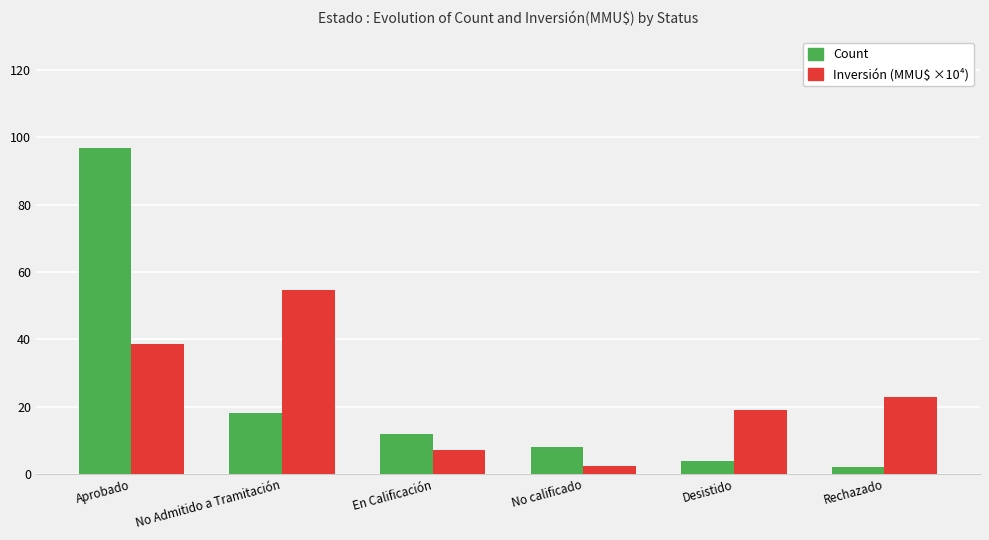

Which series changed the most between Aprobado and Desistido?

Count